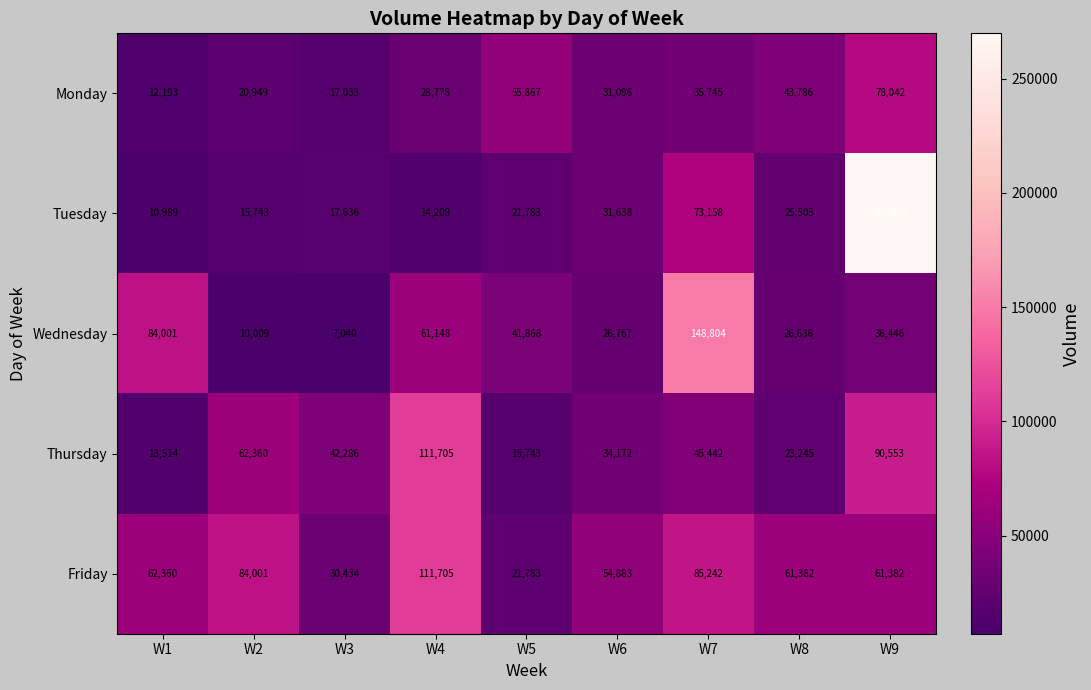

How many series are shown in this chart?

5